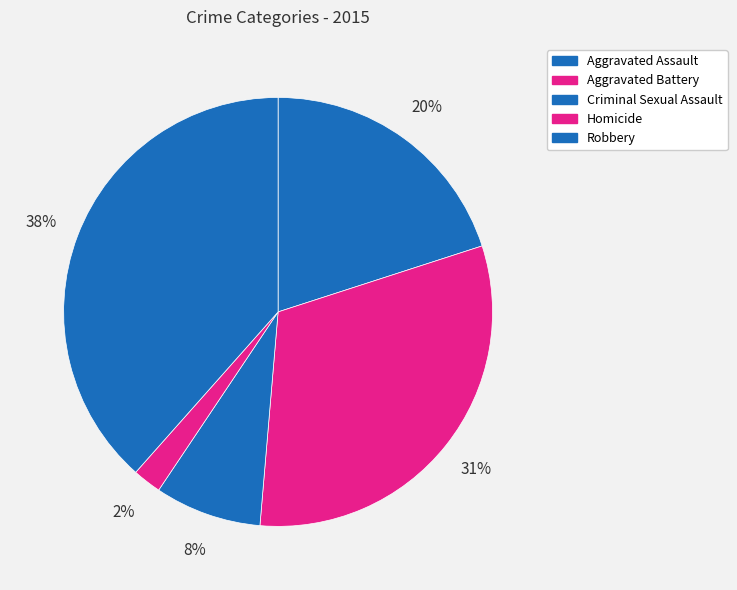

How many slices are in this pie chart?

5